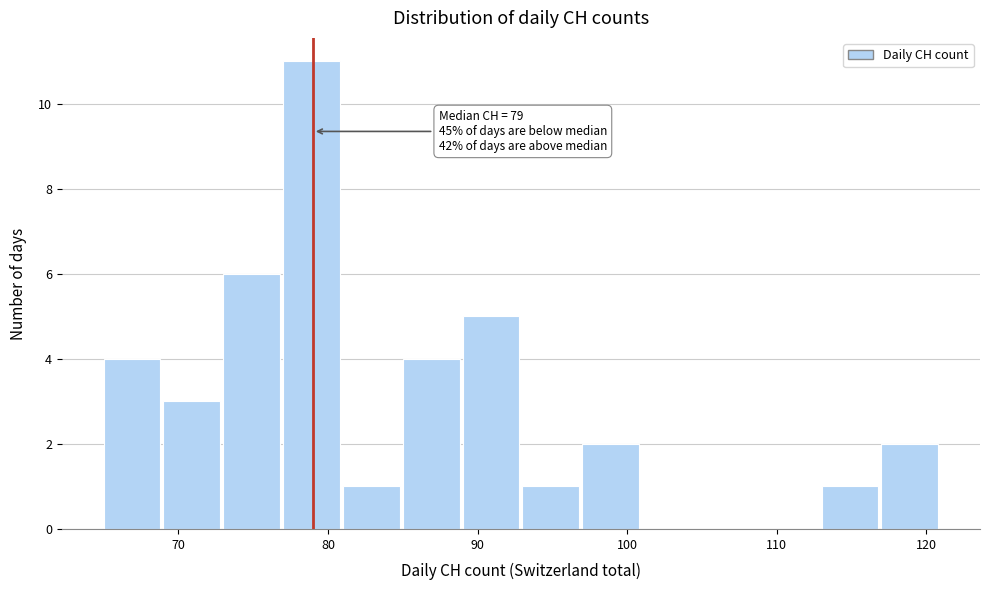

Over which range of the x-axis is the bar tallest?

77 to 81